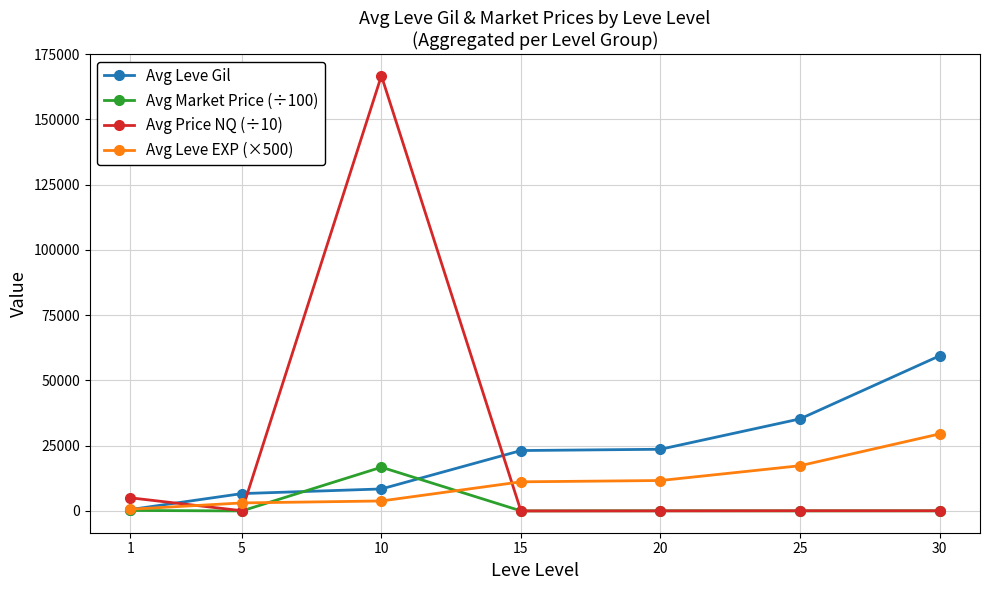

Which series has the largest range (max minus min)?

Avg Price NQ (÷10)